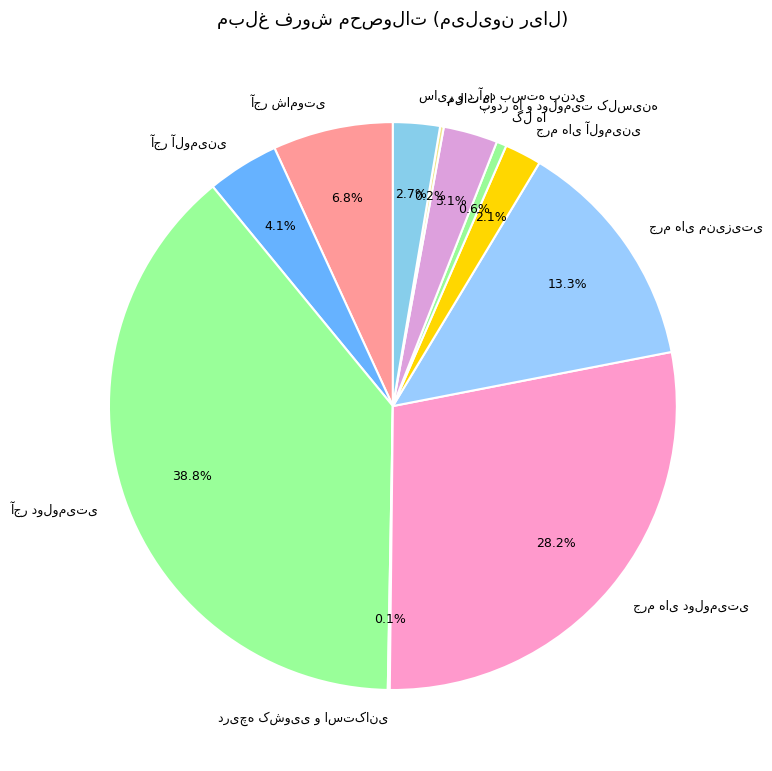

Does any single category account for the majority?

No